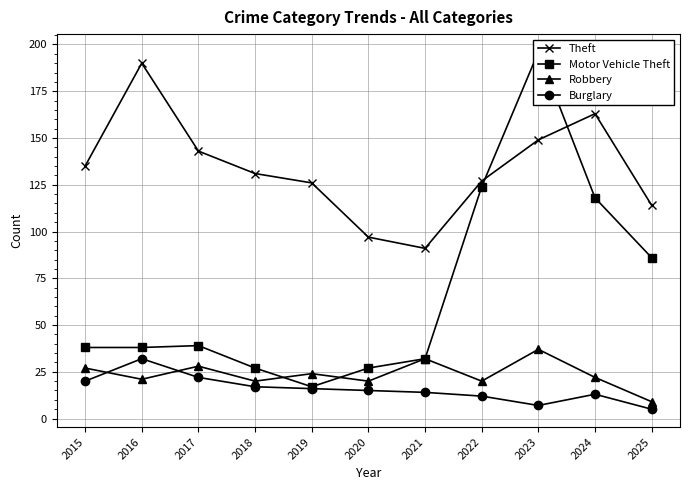

At which category does Burglary reach its first local peak?

2016